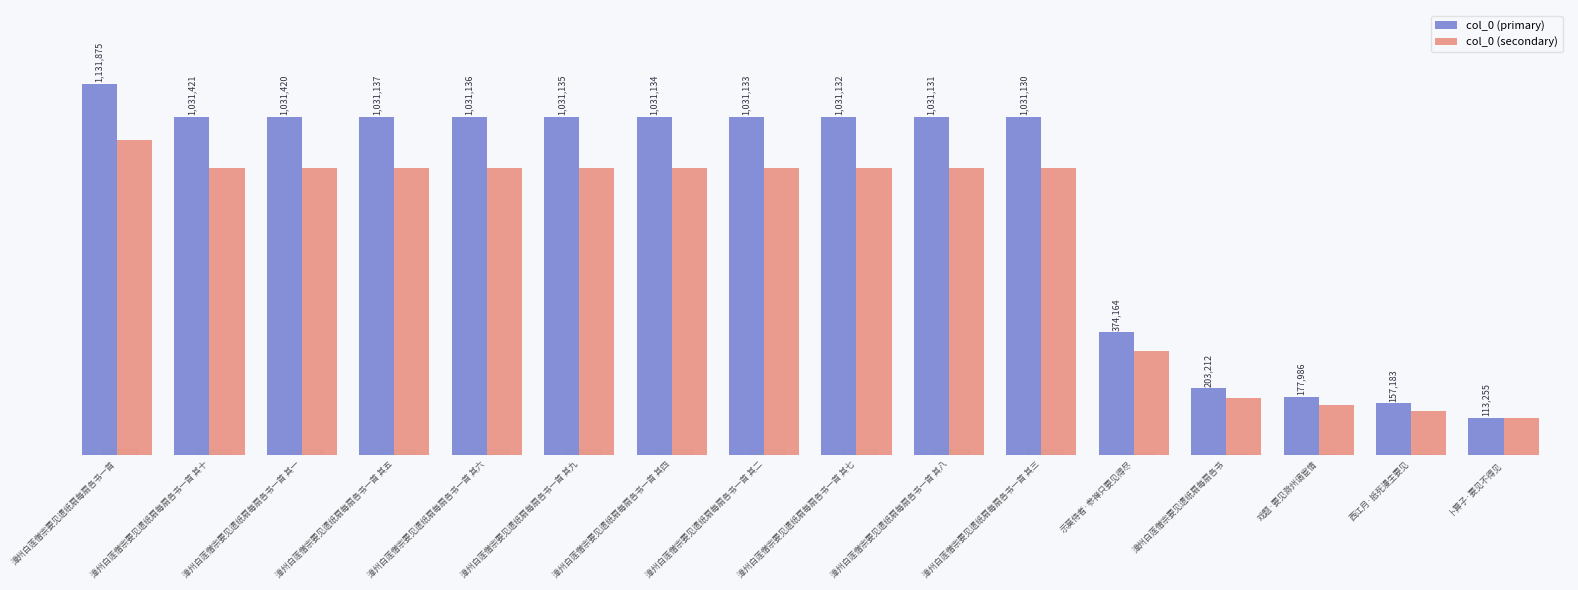

Reading right to left, extract all data points from this chart.

col_0 (primary): 113255	157183	177986	203212	374164	1031130	1031131	1031132	1031133	1031134	1031135	1031136	1031137	1031420	1031421	1131875
col_0 (secondary): 113255	133605	151288	172730	318039	876460	876461	876462	876463	876463	876464	876465	876466	876707	876707	962093